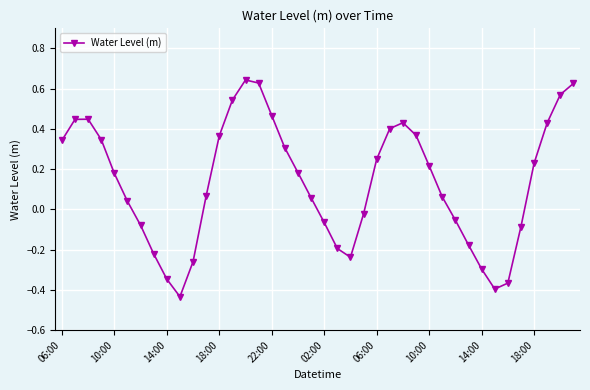

True or false: the data has more than 1 interior local peaks.

True